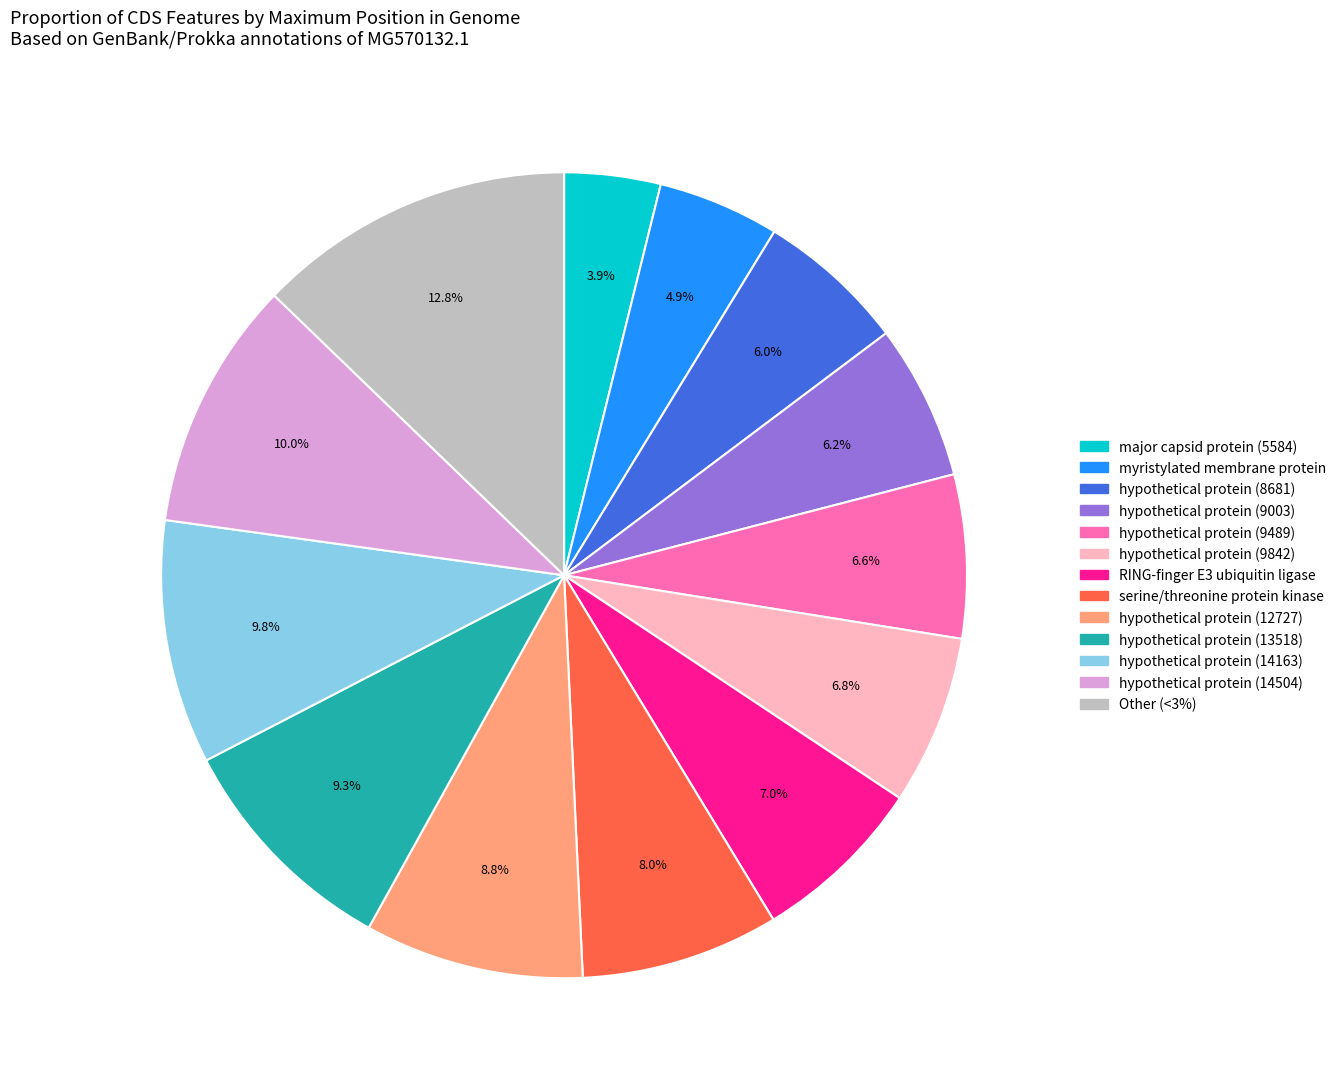

How many slices are in this pie chart?

13